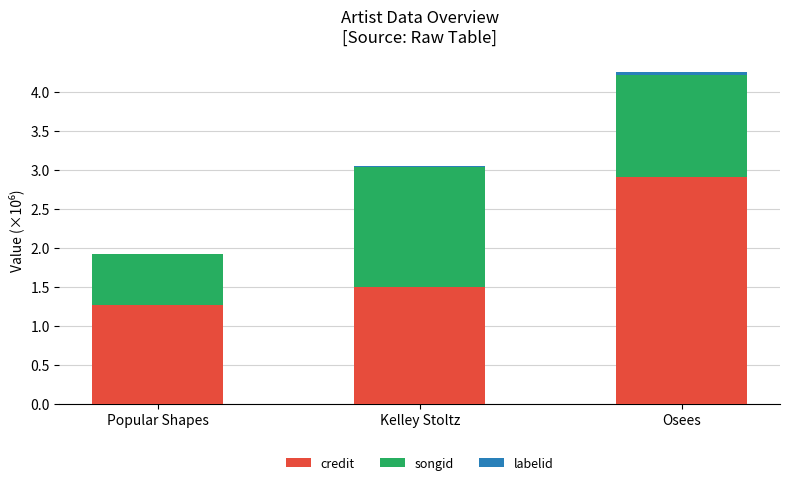

The credit series shows 1.0 at Kelley Stoltz. True or false?

False